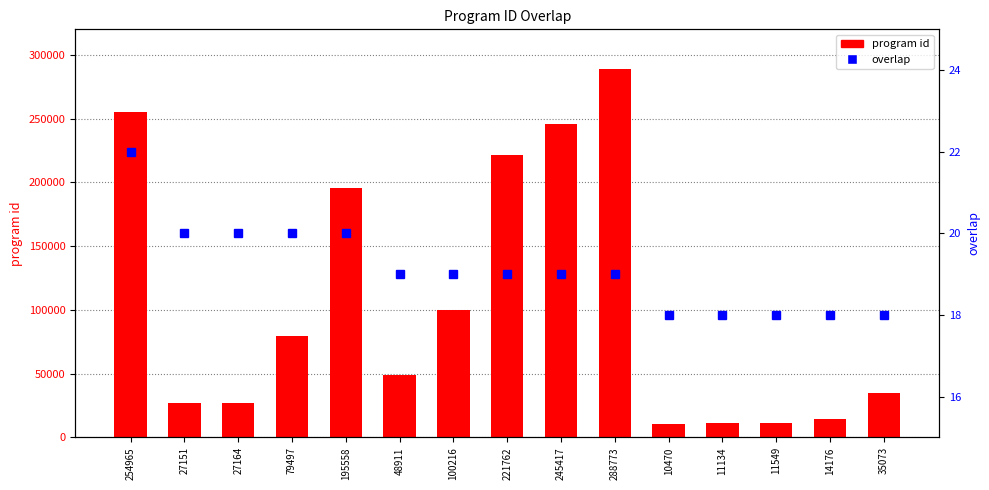

What is the label of the 10th bar from the left?

288773